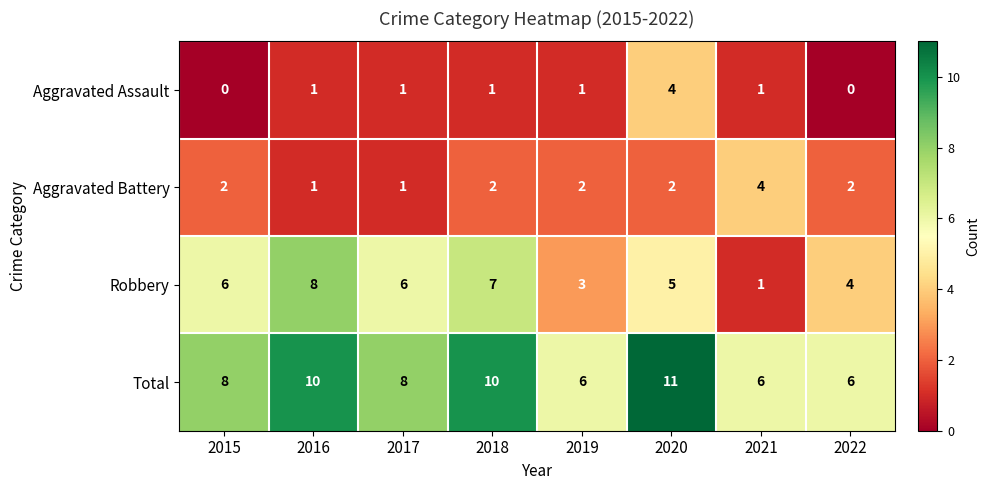

What is the maximum value shown in the chart?

11